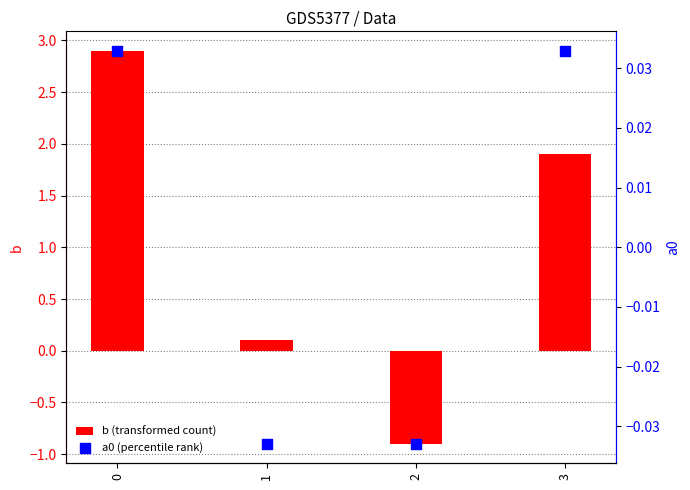

Which series reaches the minimum Y coordinate?

b (transformed count)